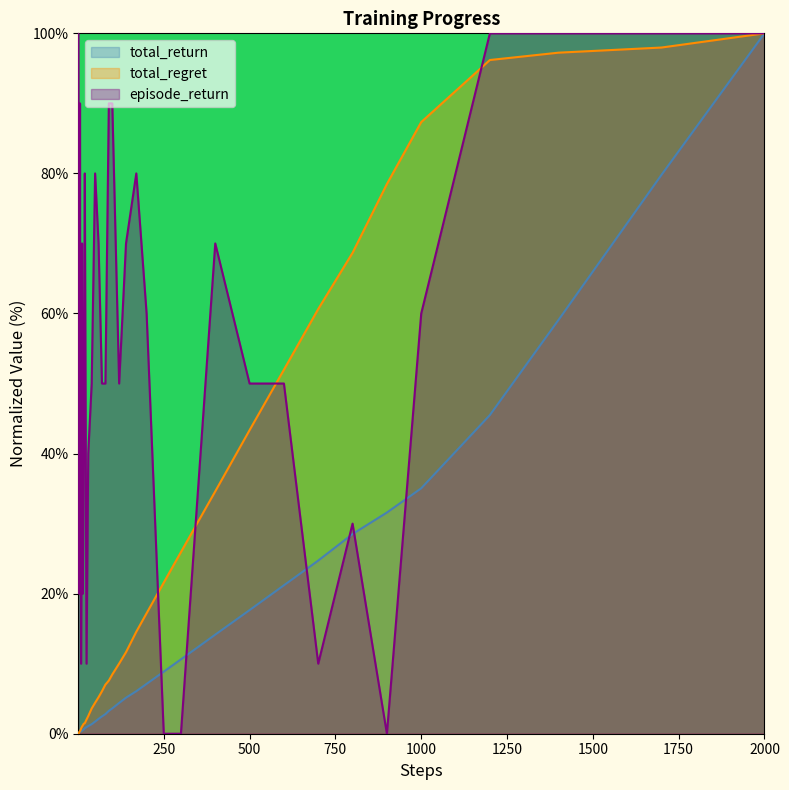

What is the value of the episode_return point at the 14th from the left?

80.0